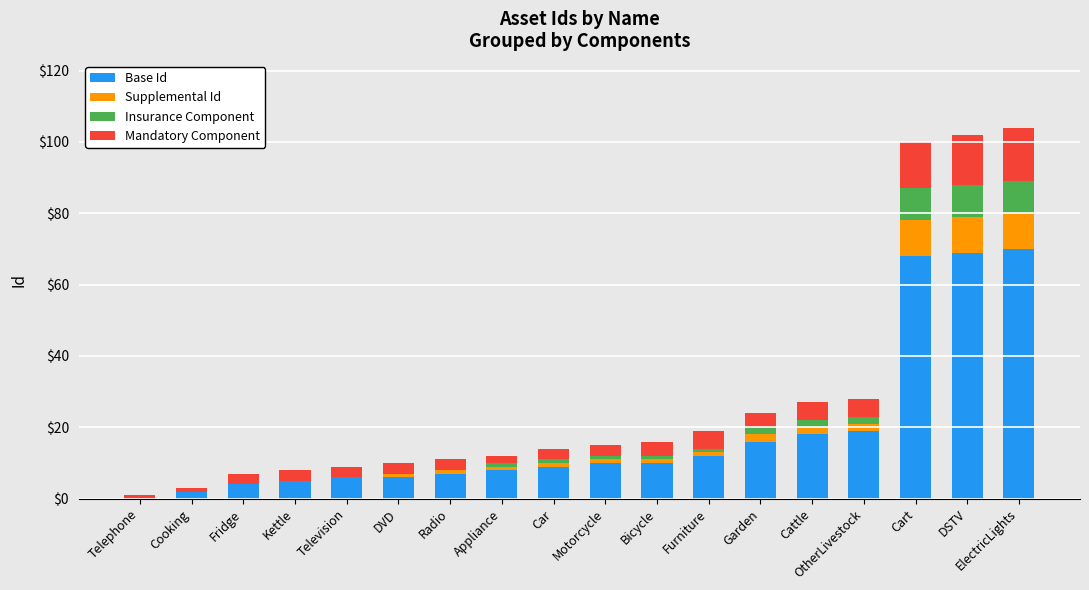

What is the maximum value for Base Id?

70